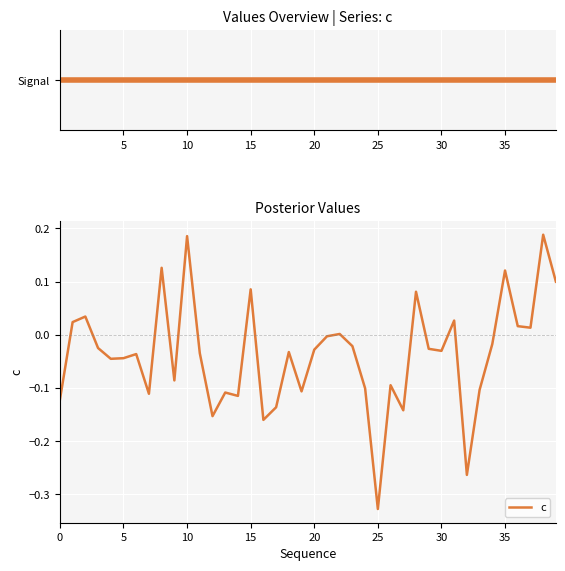

True or false: the data has more than 2 interior local peaks.

True